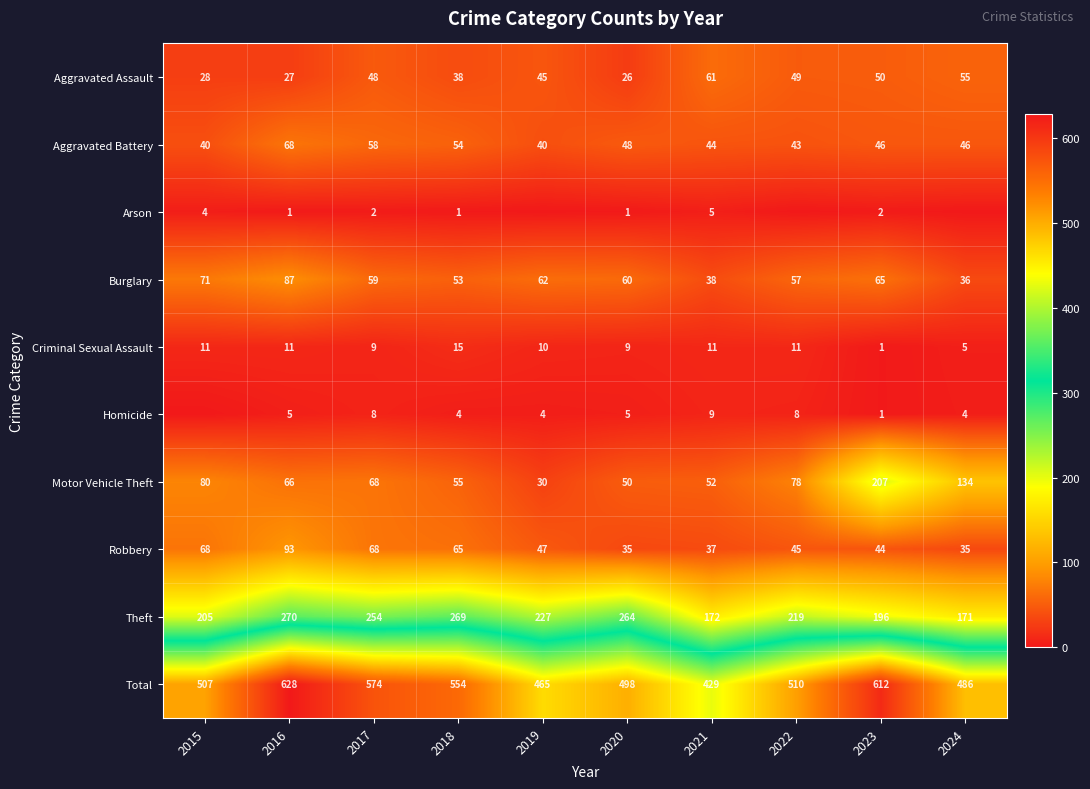

Rank the categories by Motor Vehicle Theft value from lowest to highest.

2019, 2020, 2021, 2018, 2016, 2017, 2022, 2015, 2024, 2023